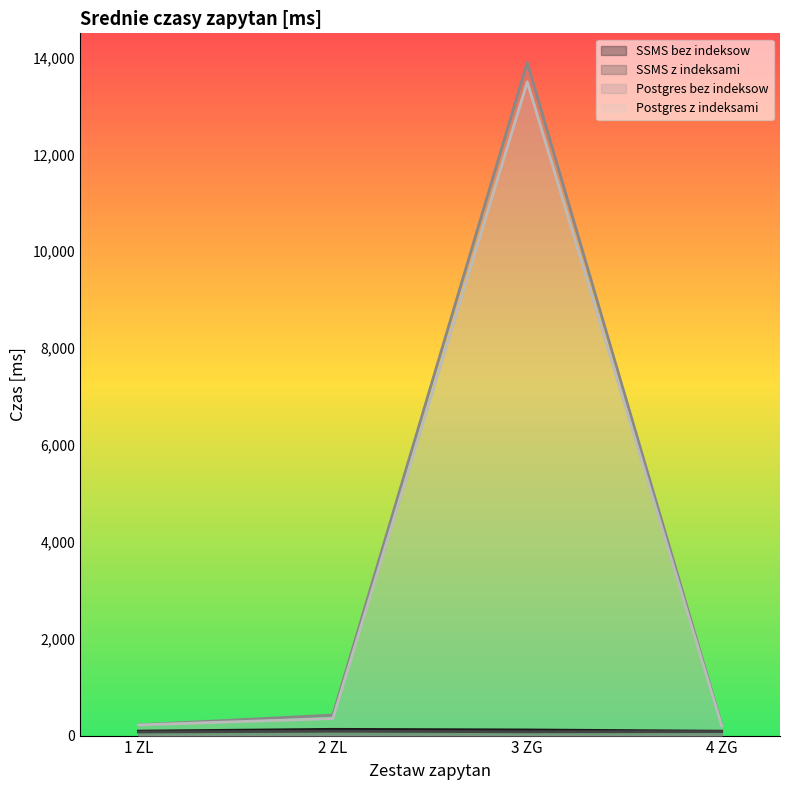

Which series has the largest total across all categories?

Postgres bez indeksow